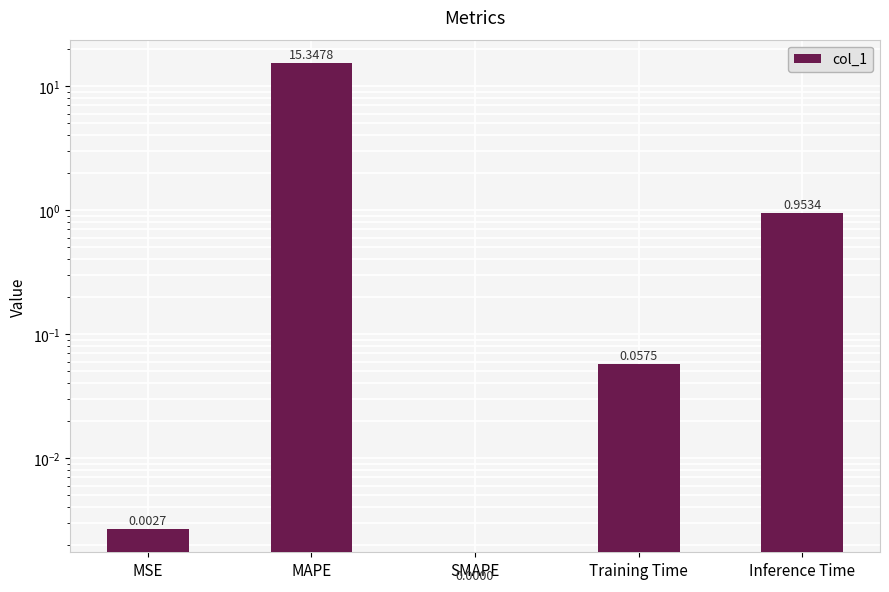

Which has a higher value, Training Time or SMAPE?

Training Time